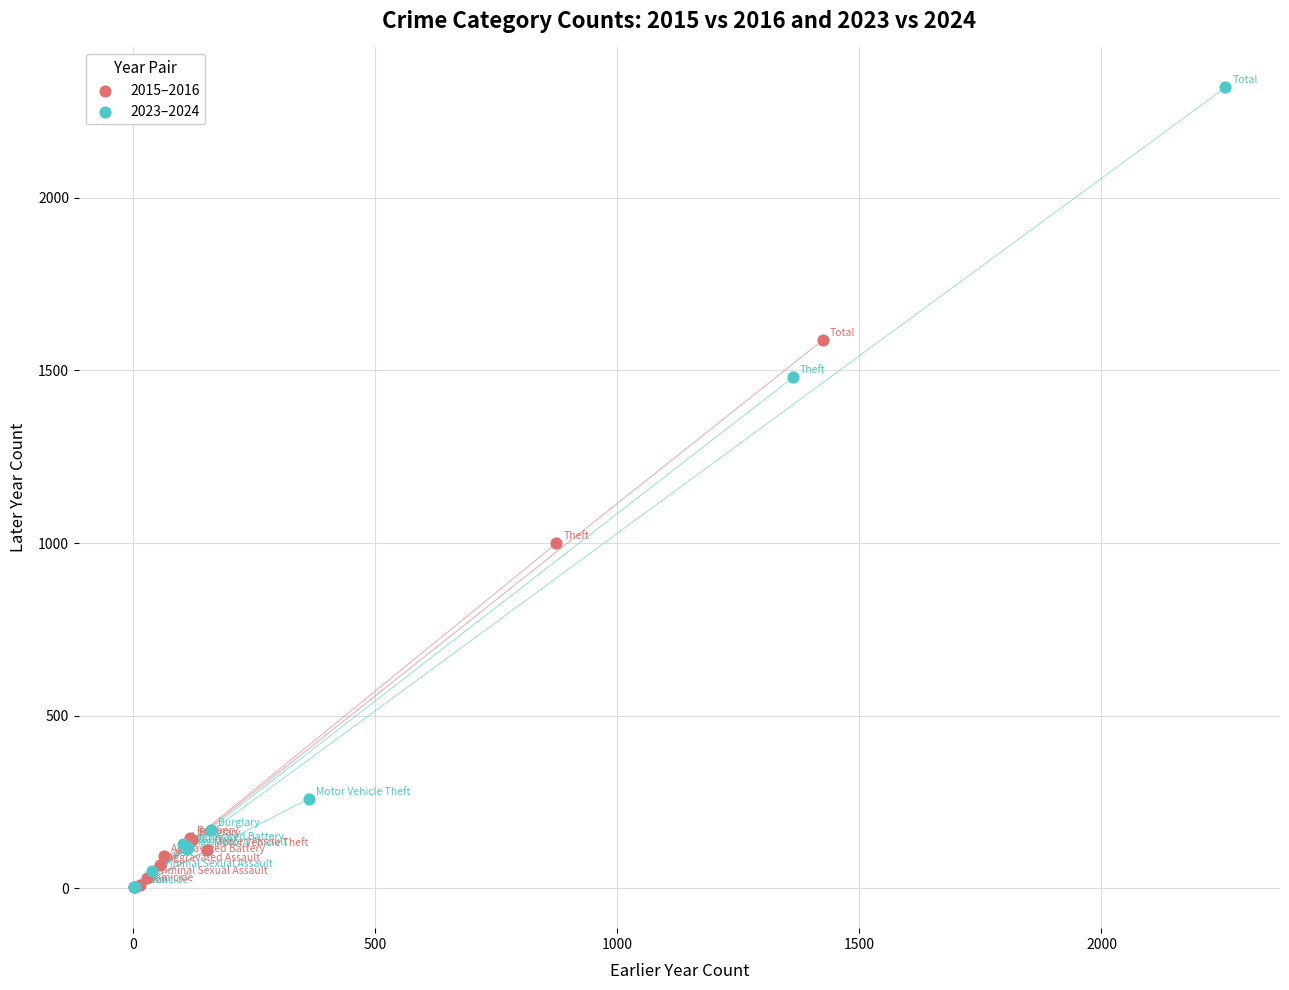

Which series contains the highest Y value?

2023–2024